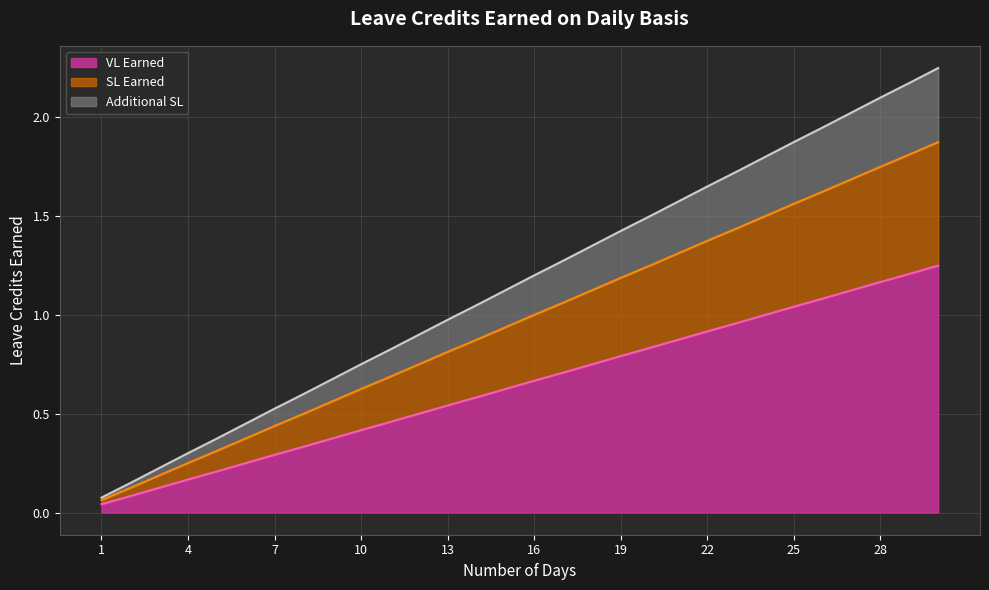

What is the difference between the second highest and minimum values in the VL Earned series?

1.2